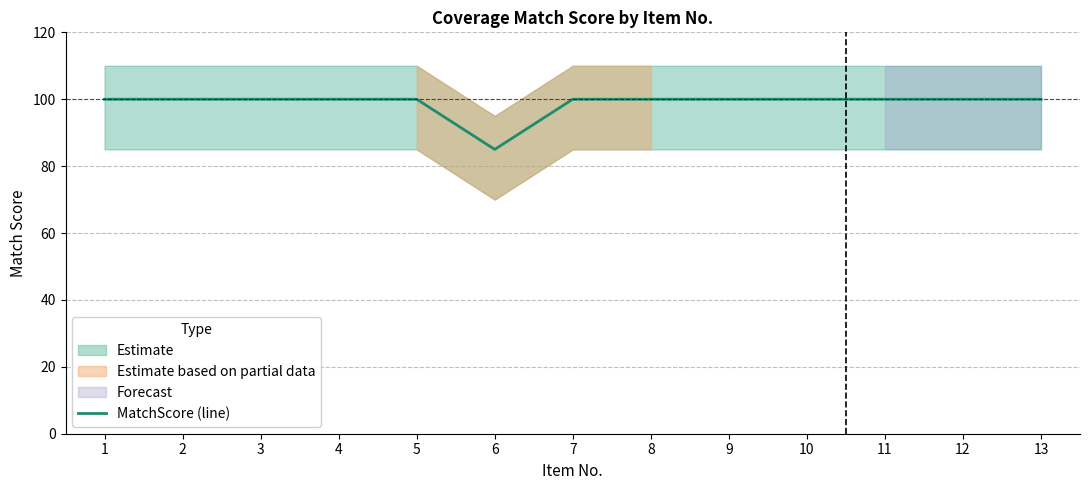

What is the change in value from 6 to 12?

+15